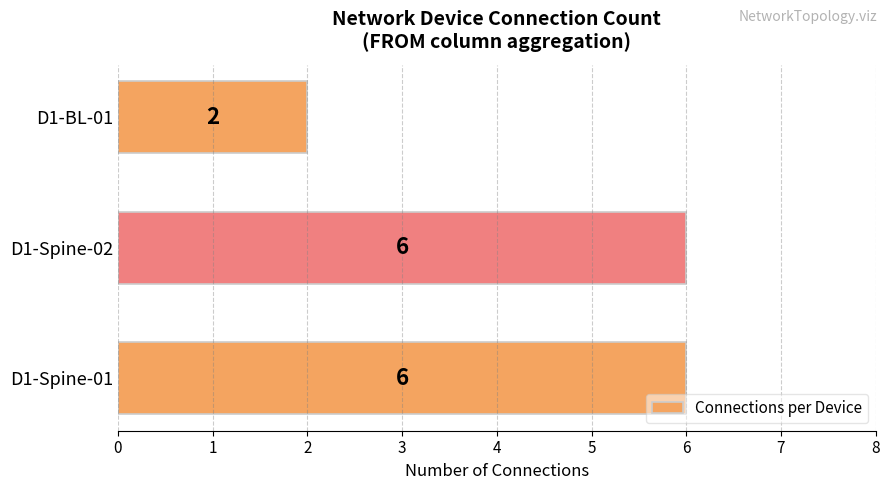

The chart shows a value of 1 at D1-Spine-02. True or false?

False